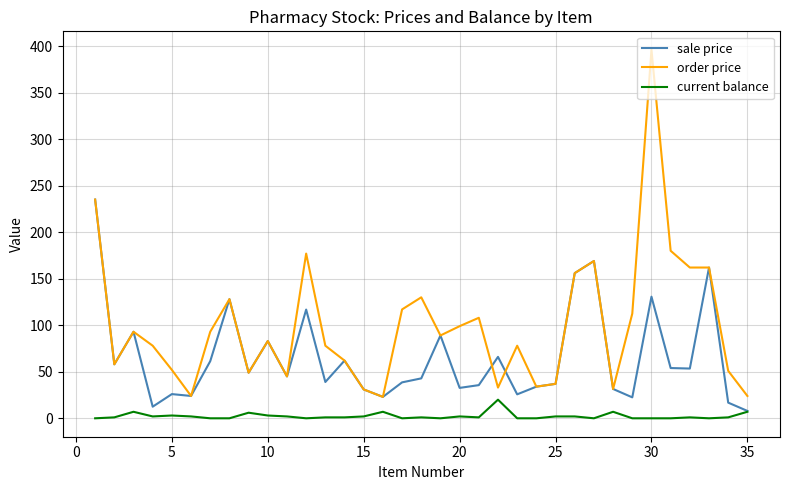

What is the greatest value displayed?

396.0